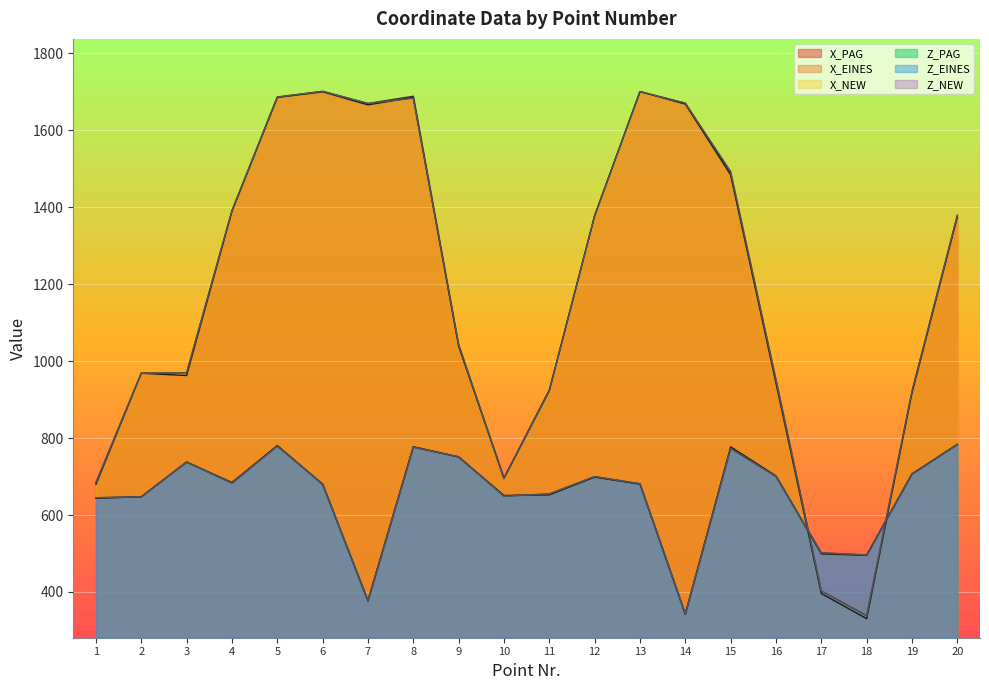

Is the value of X_NEW at 20 greater than the value of Z_EINES at 13?

Yes